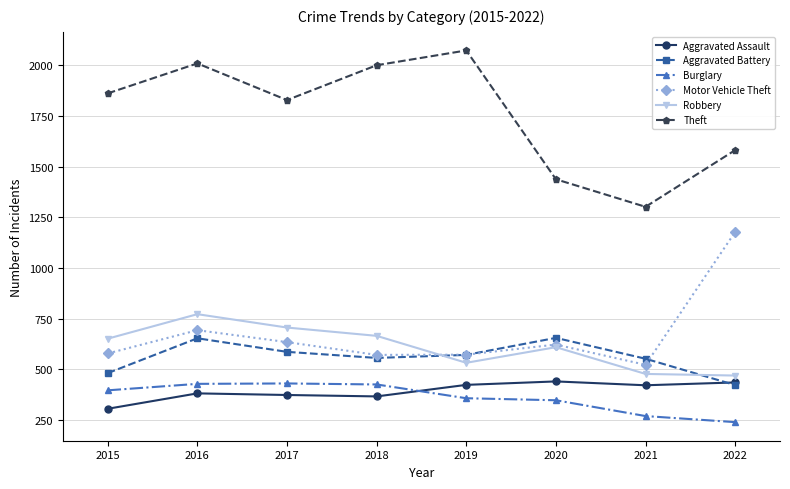

True or false: Burglary and Aggravated Battery cross at least once.

False